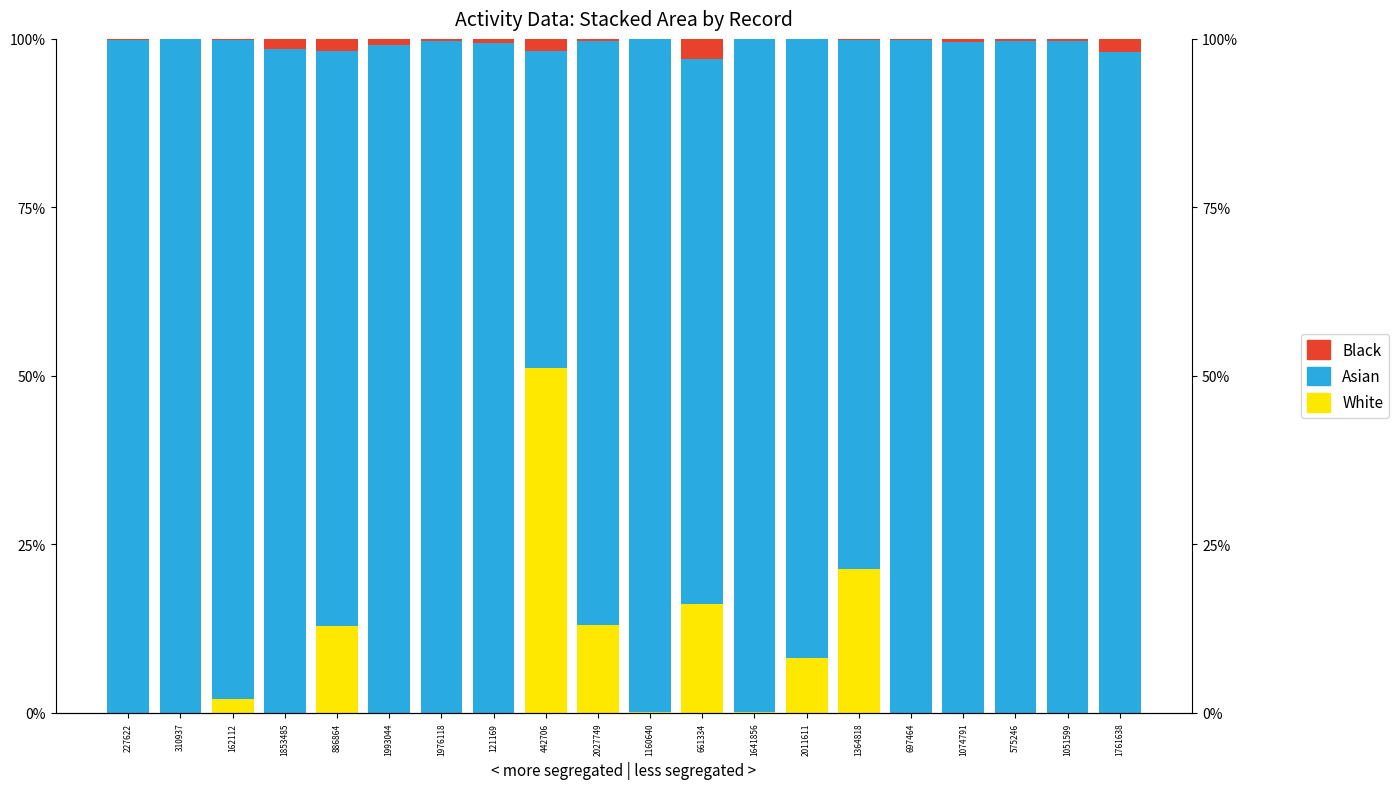

Which label corresponds to the largest value in the chart?

310937